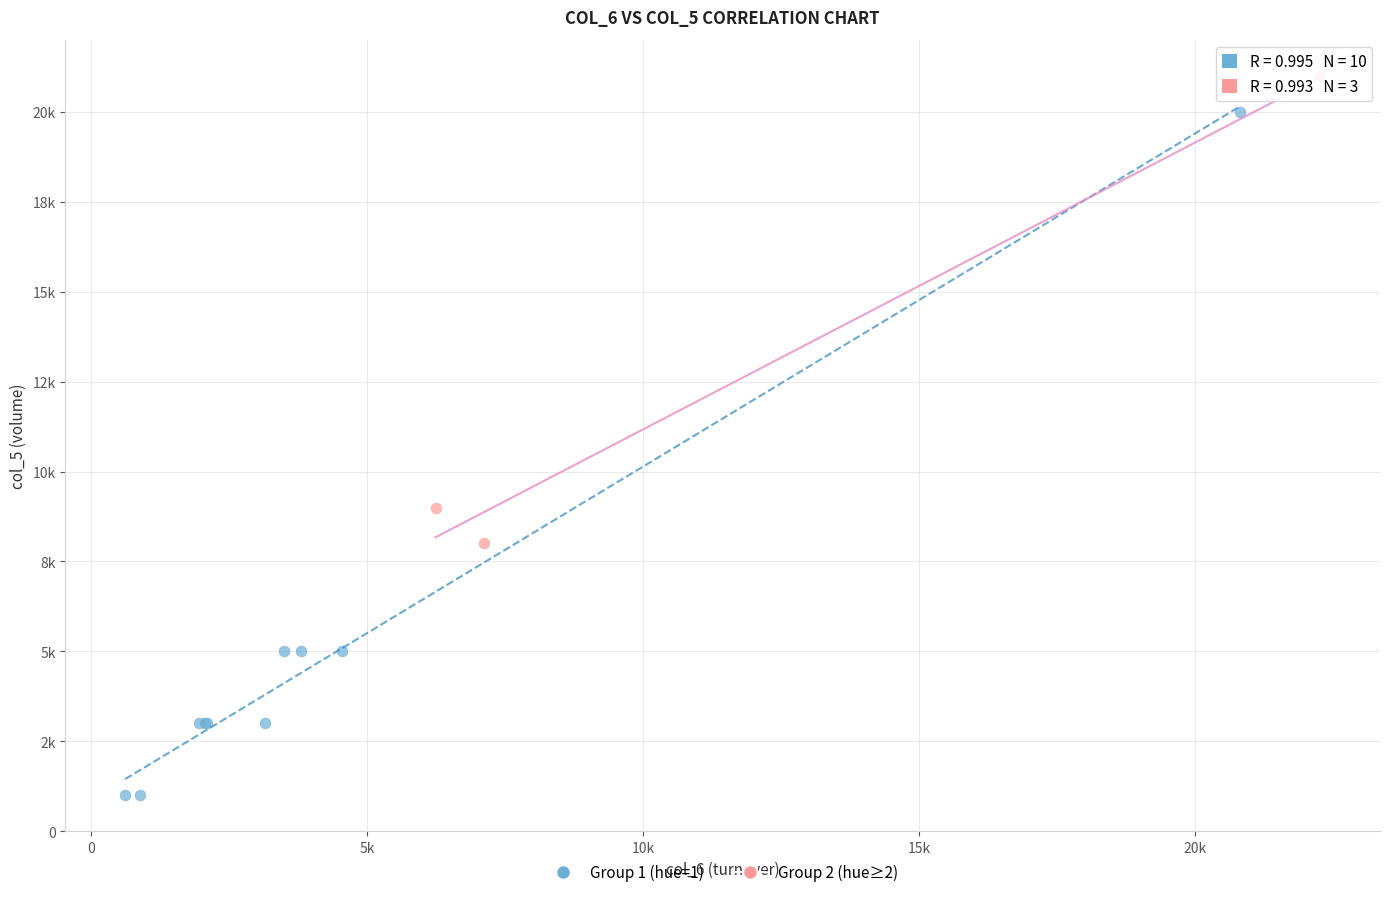

What are all the series names shown in the legend?

Group 1 (hue=1), Group 2 (hue≥2)